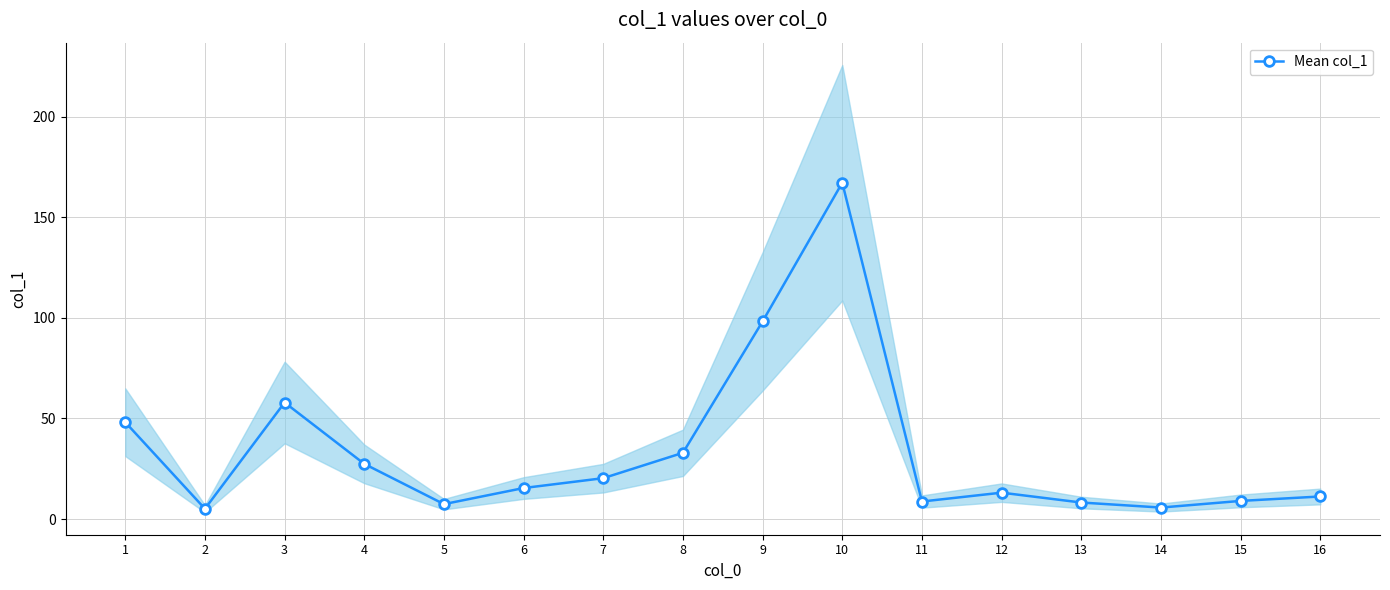

What is the smallest value displayed?

5.1